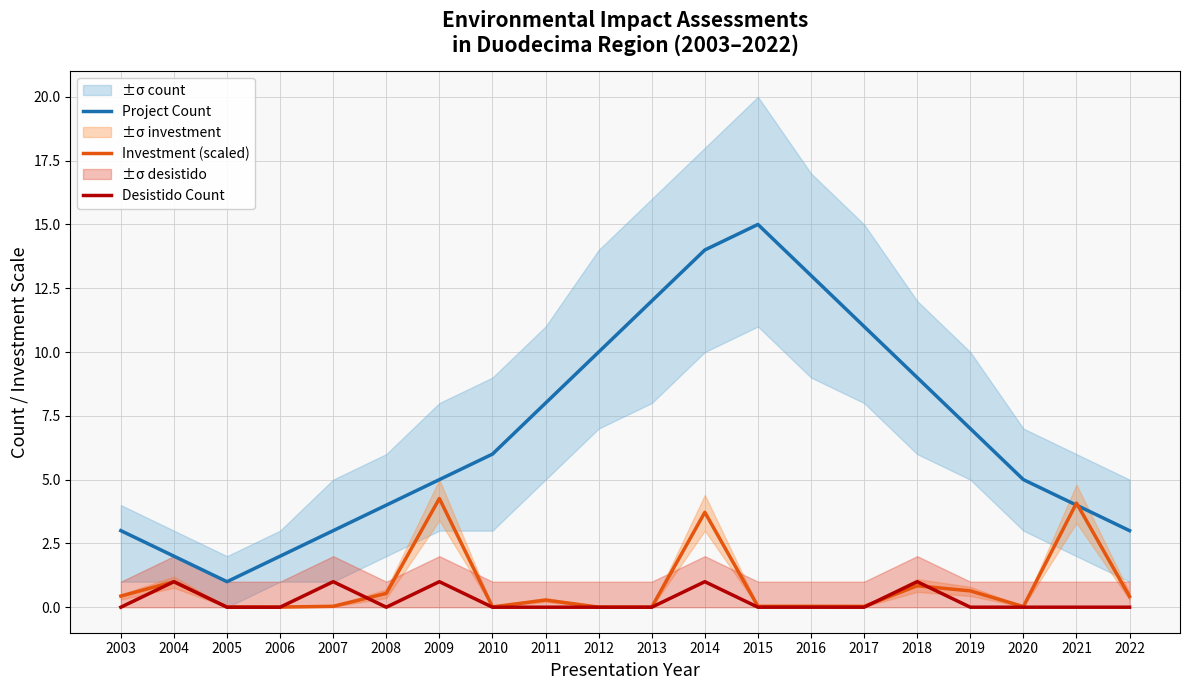

Where does the Project Count series first go above 6?

2011